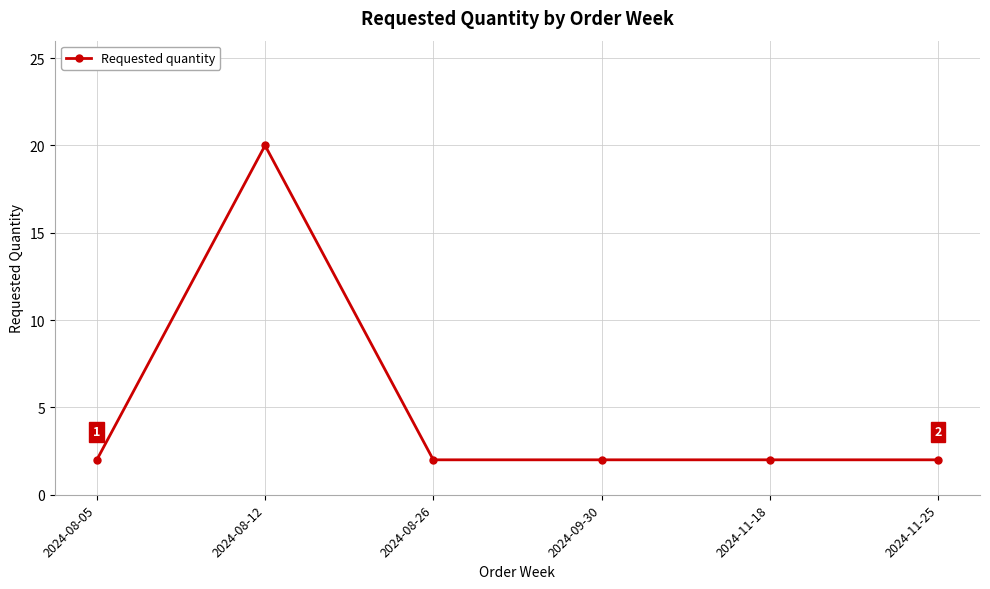

Reading left to right, what are all the values shown in this chart?

2	20	2	2	2	2